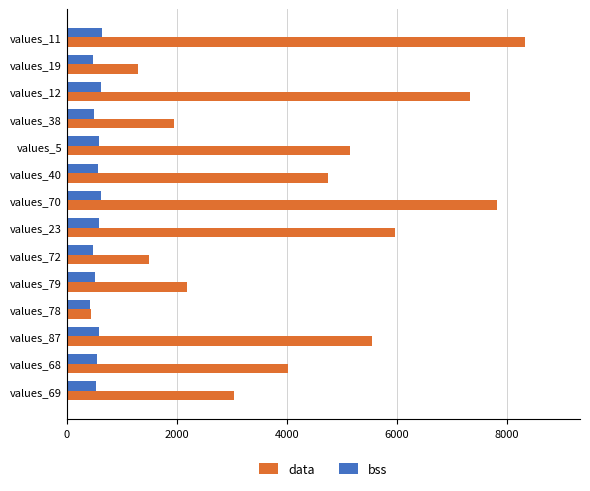

At how many categories does at least one series exceed 4874?

6